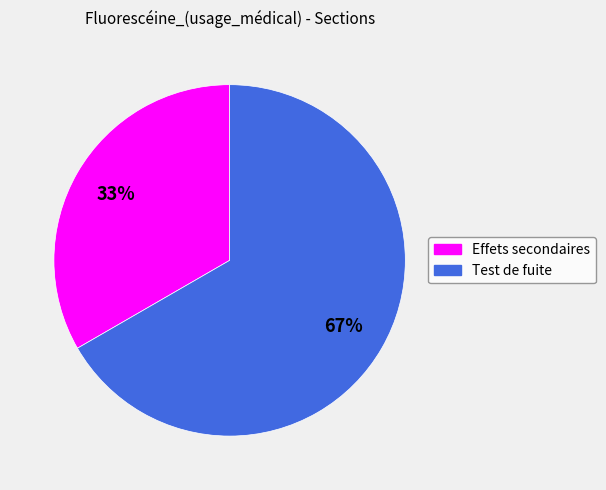

Approximately how many times larger is the value at Effets secondaires compared to Test de fuite?

0.5